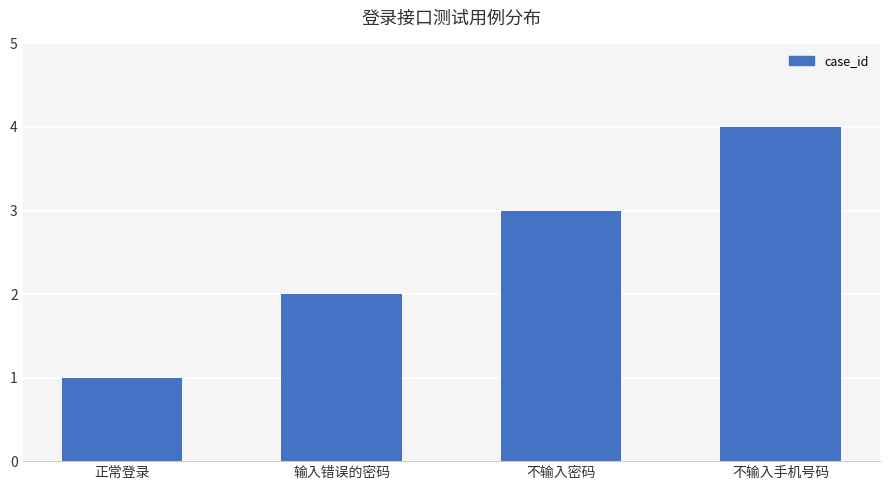

The chart shows a value of 3 at 不输入密码. True or false?

True